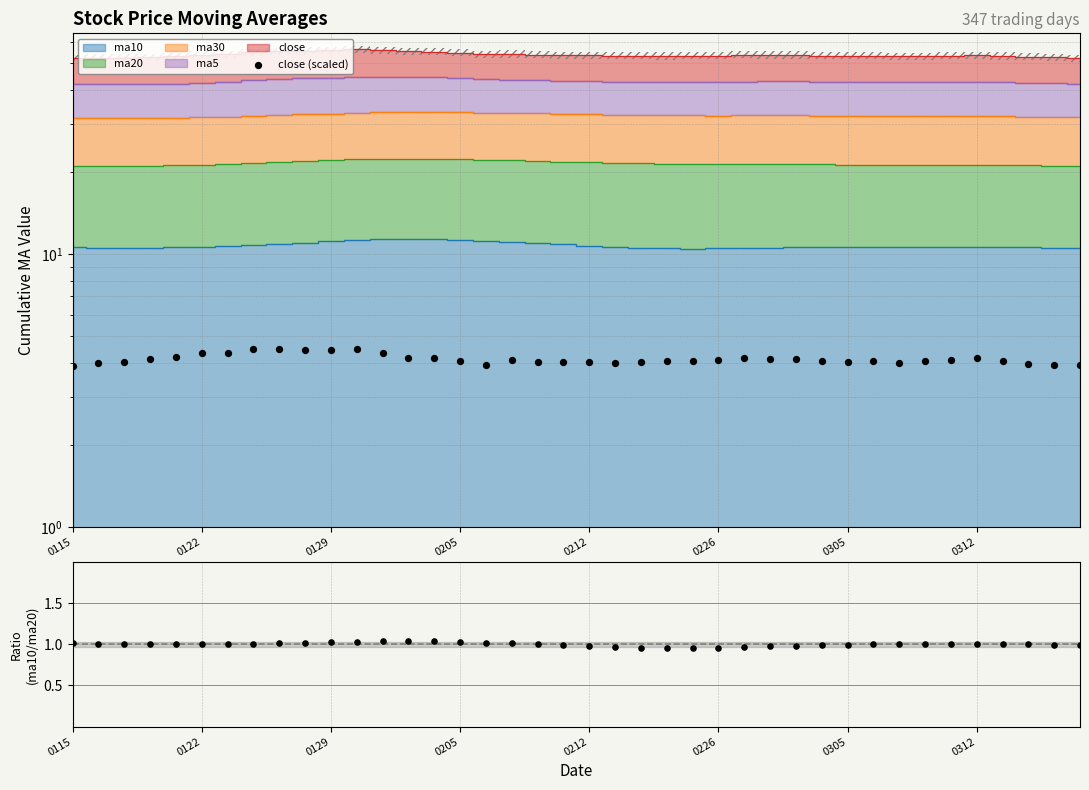

What is the change in value from 12 to 26?

-0.2